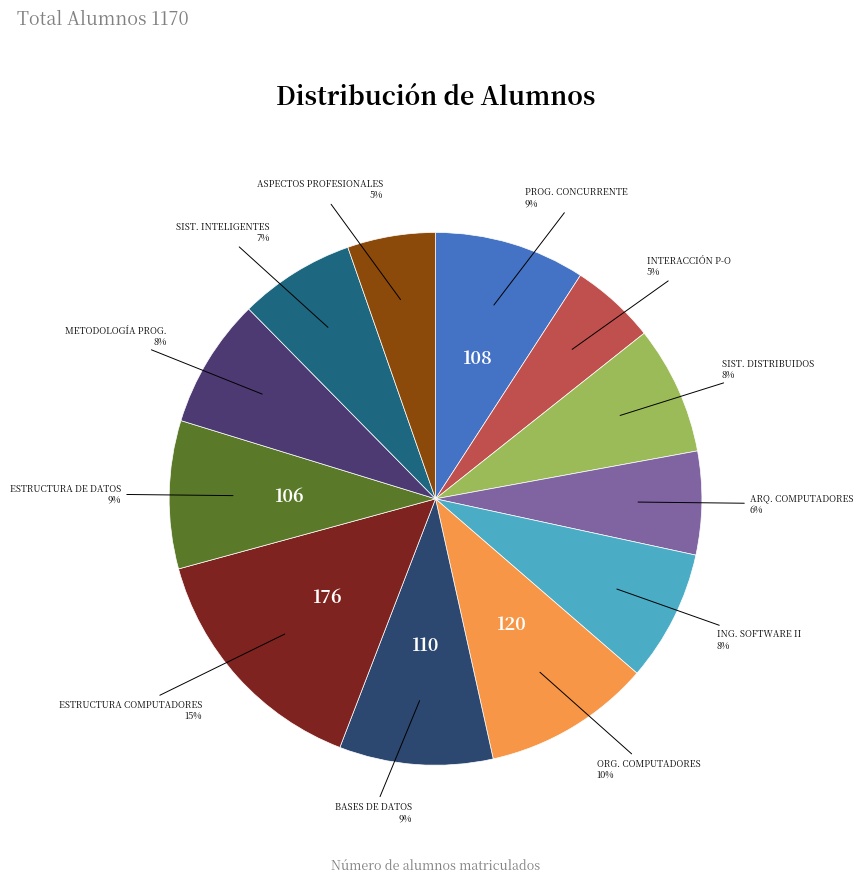

Count the number of slices in the pie.

12